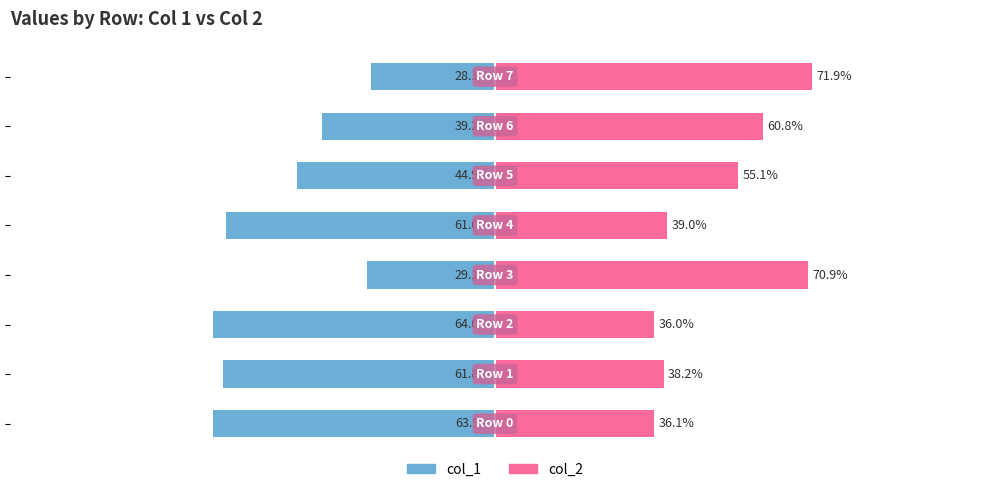

How many data points does each series have?

8